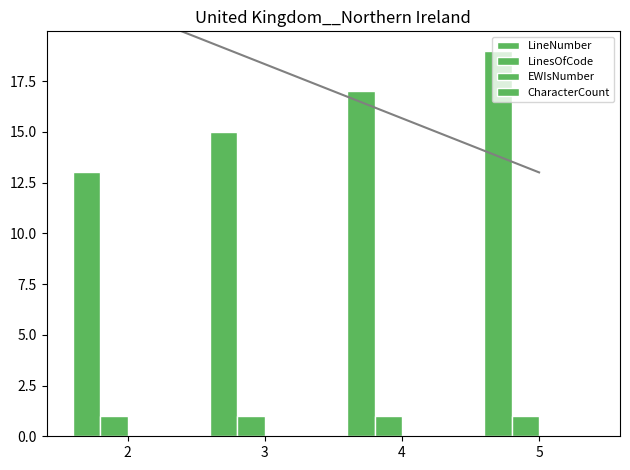

At how many categories does at least one series exceed 9?

4